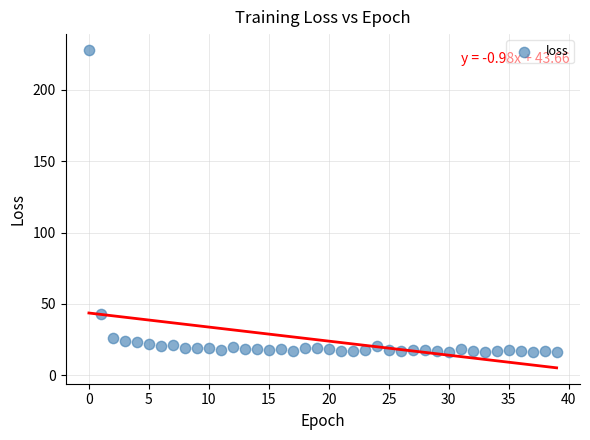

What is the range of Y values (max minus min)?

211.7